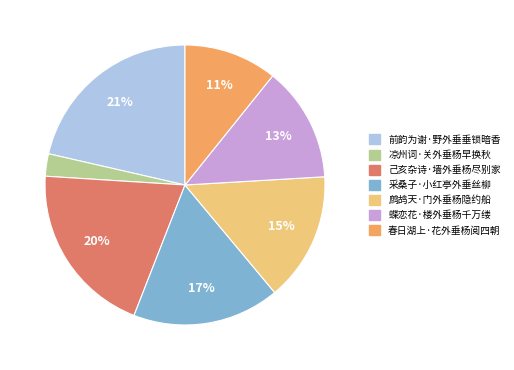

Combined, do 采桑子·小红亭外垂丝柳 and 前韵为谢·野外垂垂锁暗香 account for over 50%?

No